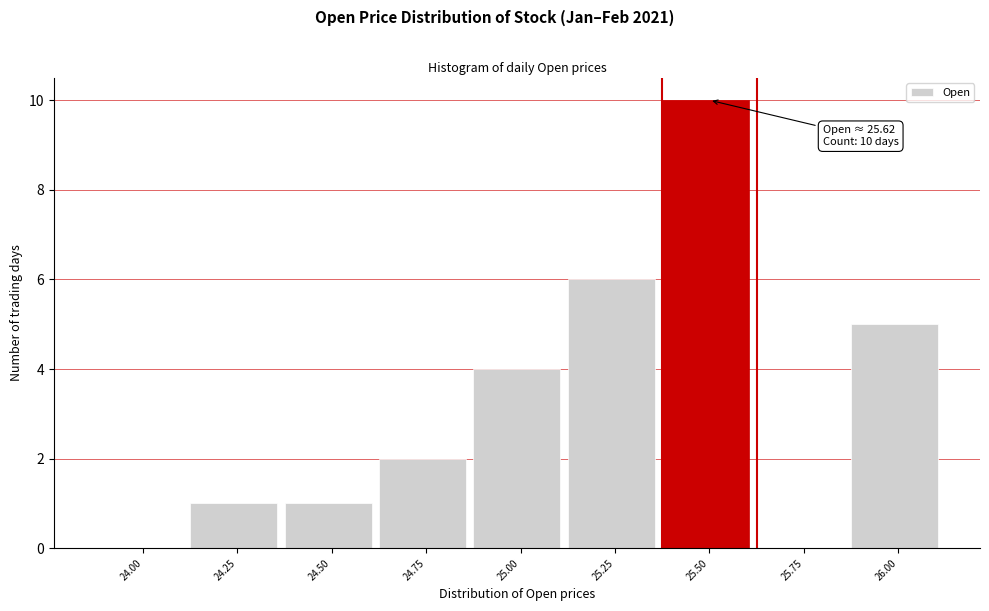

Reading left to right, extract all data points from this chart.

24.00=0	24.25=1	24.50=1	24.75=2	25.00=4	25.25=6	25.50=10	25.75=0	26.00=5